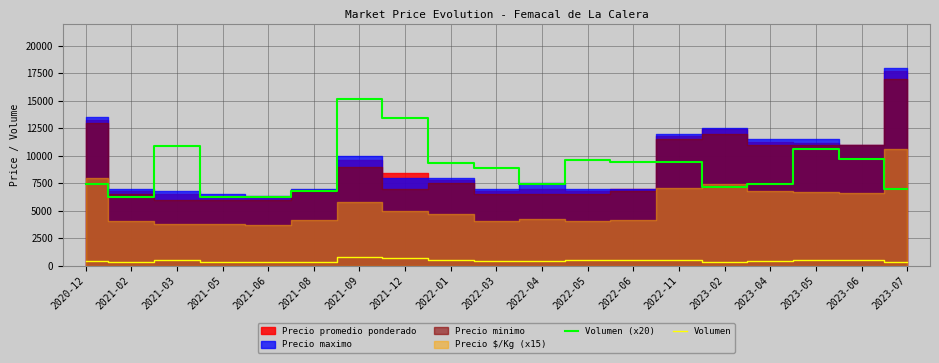

What is the difference between the maximum and second lowest values in the Volumen (x20) series?

8900